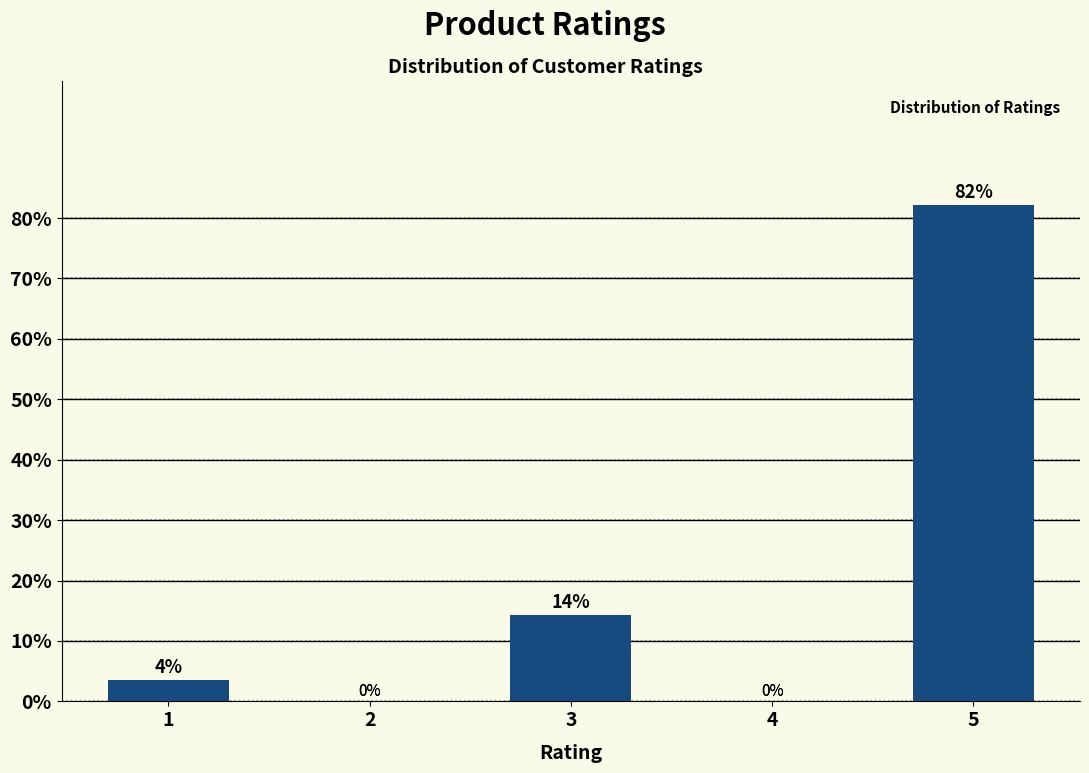

Read the value at 5.

82.1